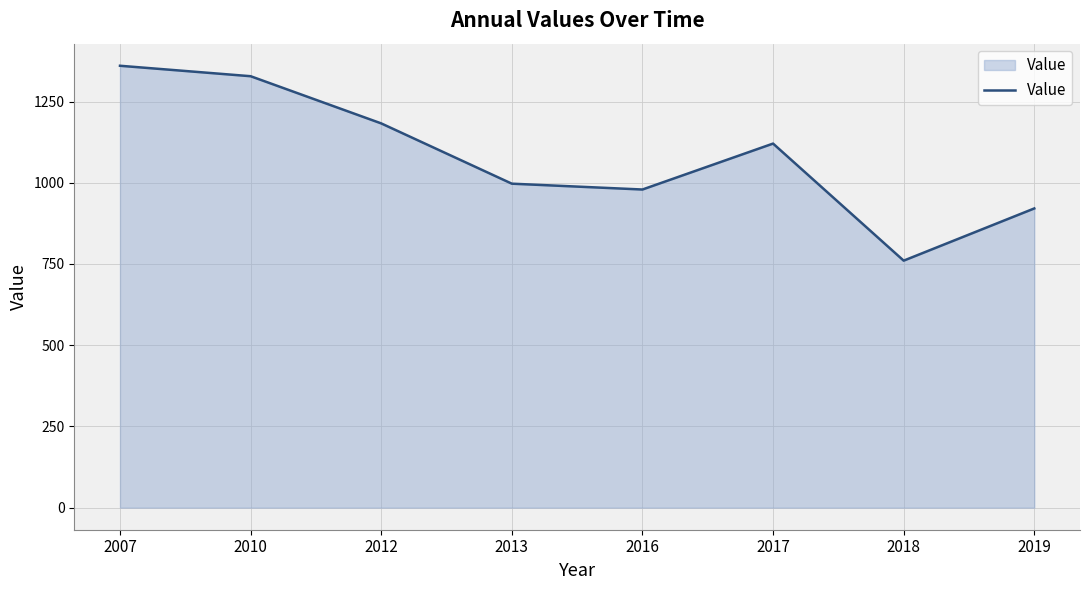

Reading left to right, what are all the values shown in this chart?

2007=1360.3	2010=1328.1	2012=1182.8	2013=997.3	2016=979.3	2017=1120.7	2018=760.3	2019=921.0